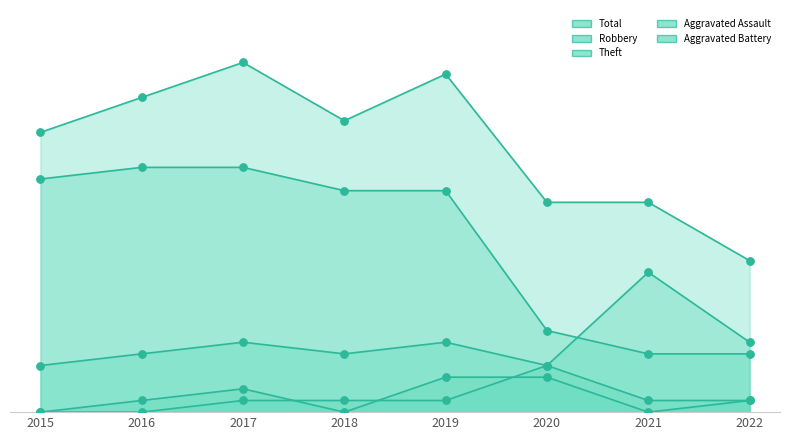

Which series has the largest total across all categories?

Total